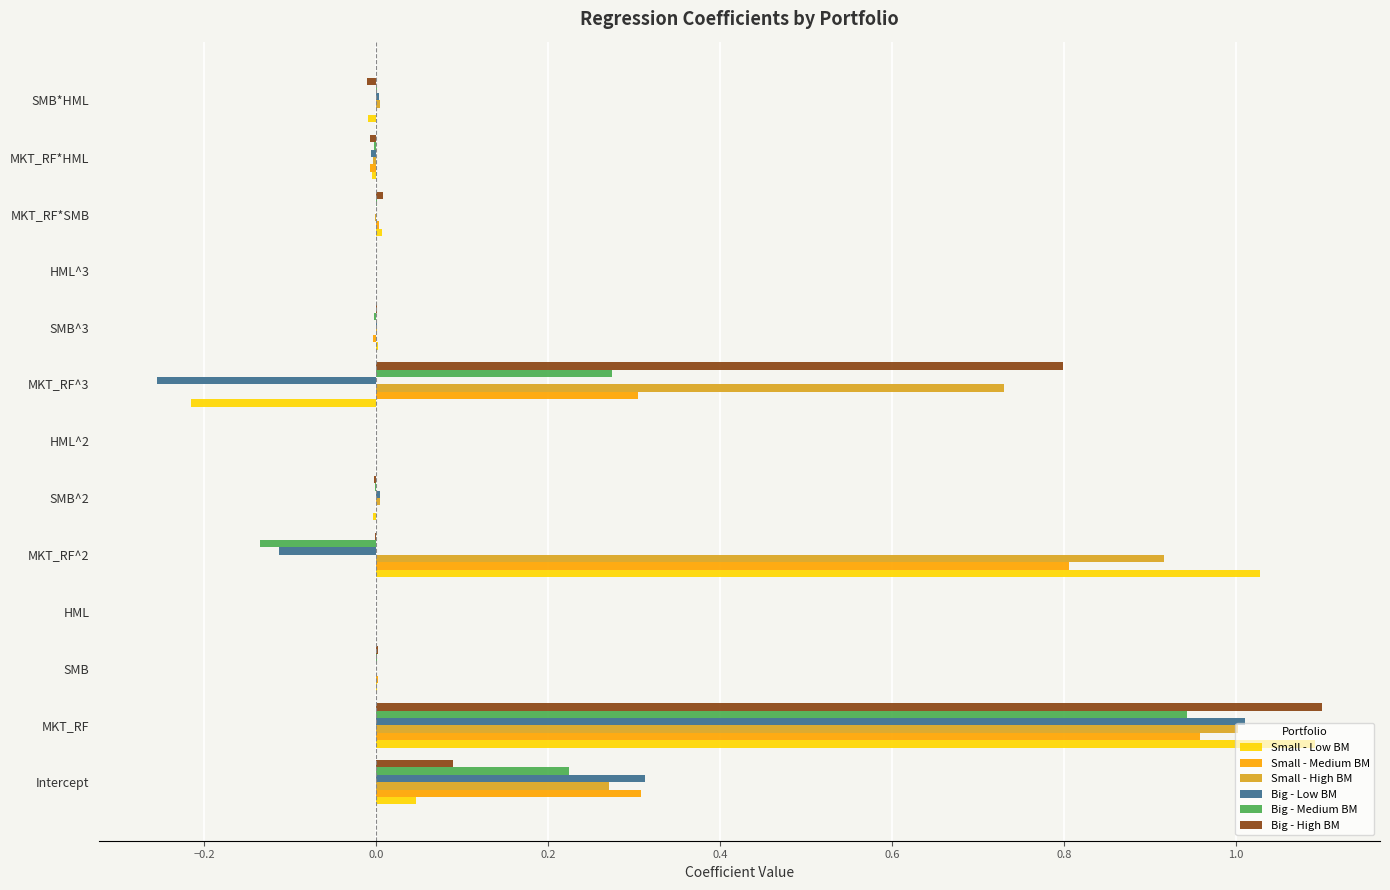

What are all the series names shown in the legend?

Small - Low BM, Small - Medium BM, Small - High BM, Big - Low BM, Big - Medium BM, Big - High BM